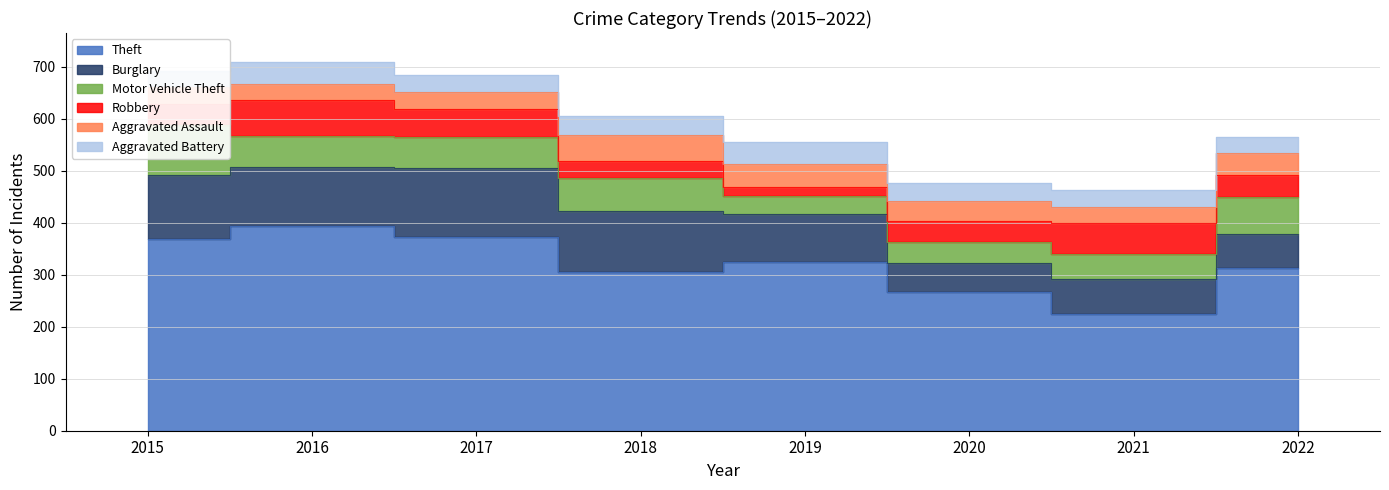

How many lines are shown in the chart?

6